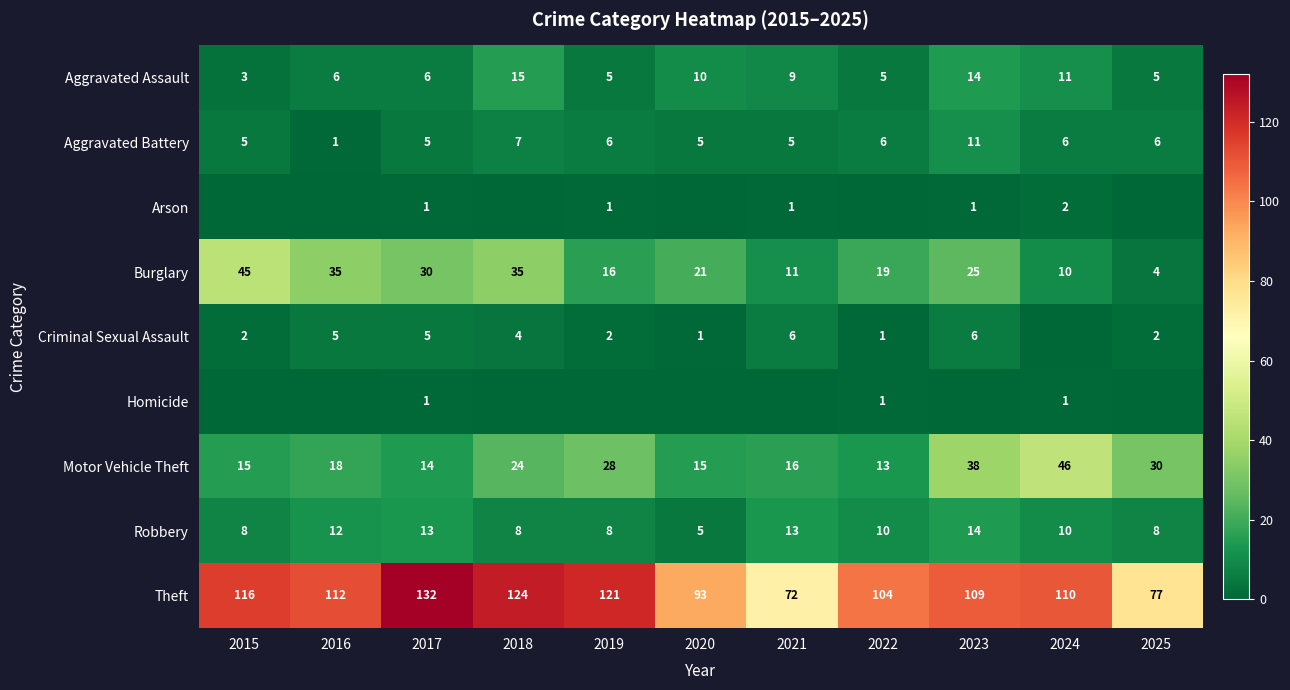

What is the difference between the maximum and second lowest values in the Aggravated Assault series?

10